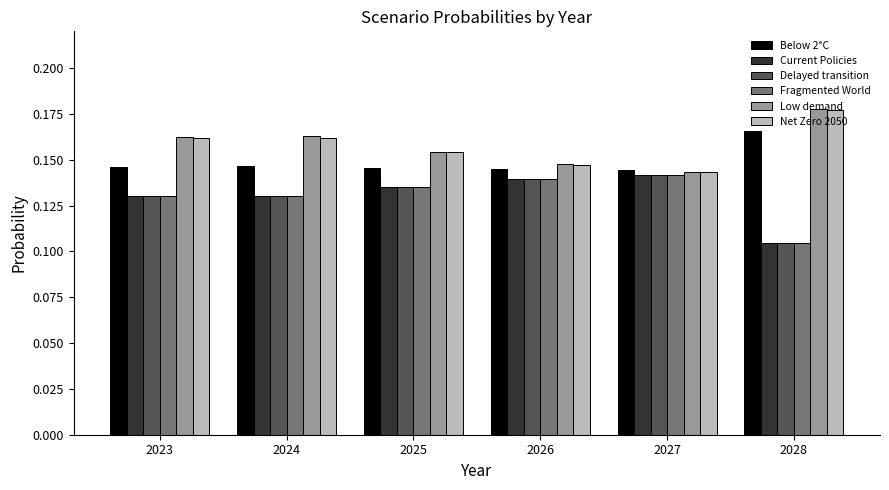

What is the sum of all Fragmented World values?

0.8